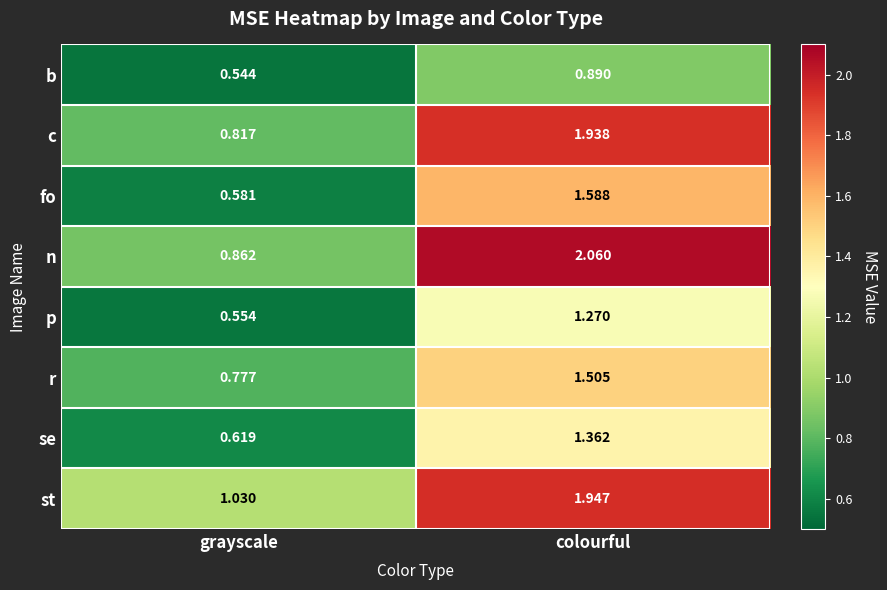

Between grayscale and colourful, which series saw the biggest shift?

n